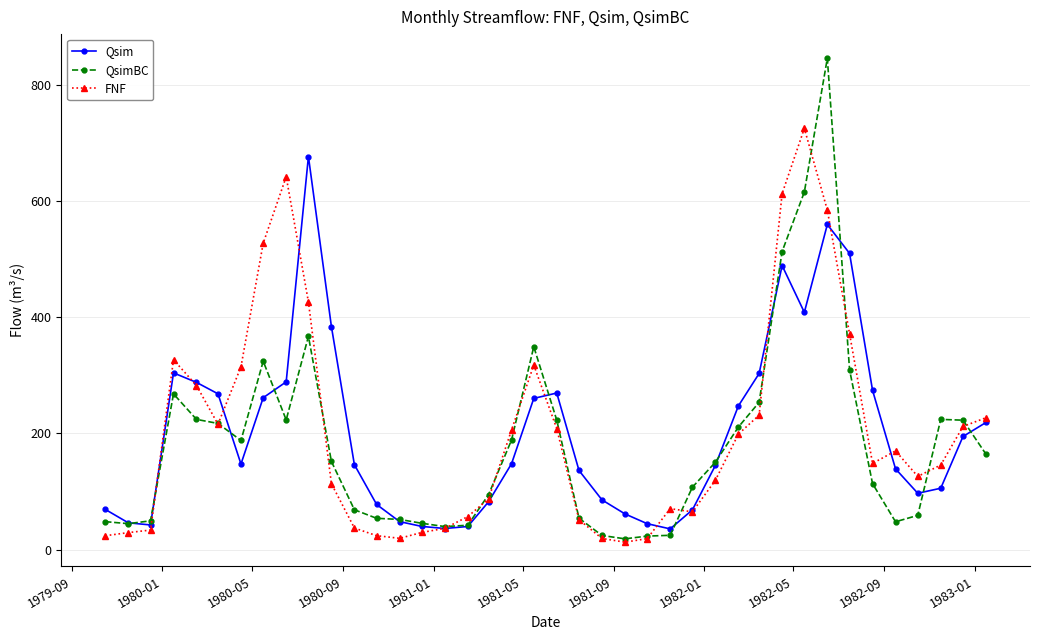

What is the value of the QsimBC point at the 35th from the left?

113.5